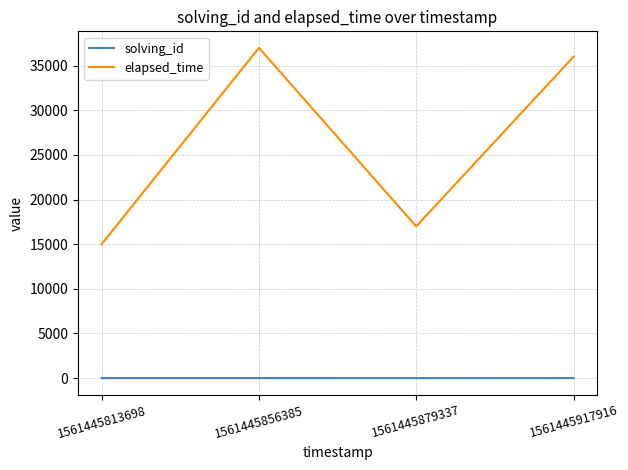

At which category does the chart reach its peak across all series?

1561445856385